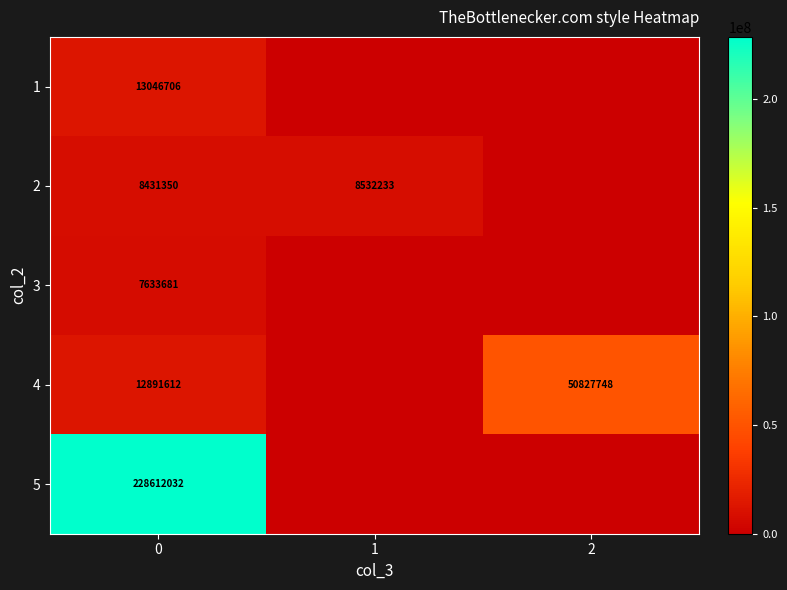

At how many categories does at least one series exceed 91695132?

1